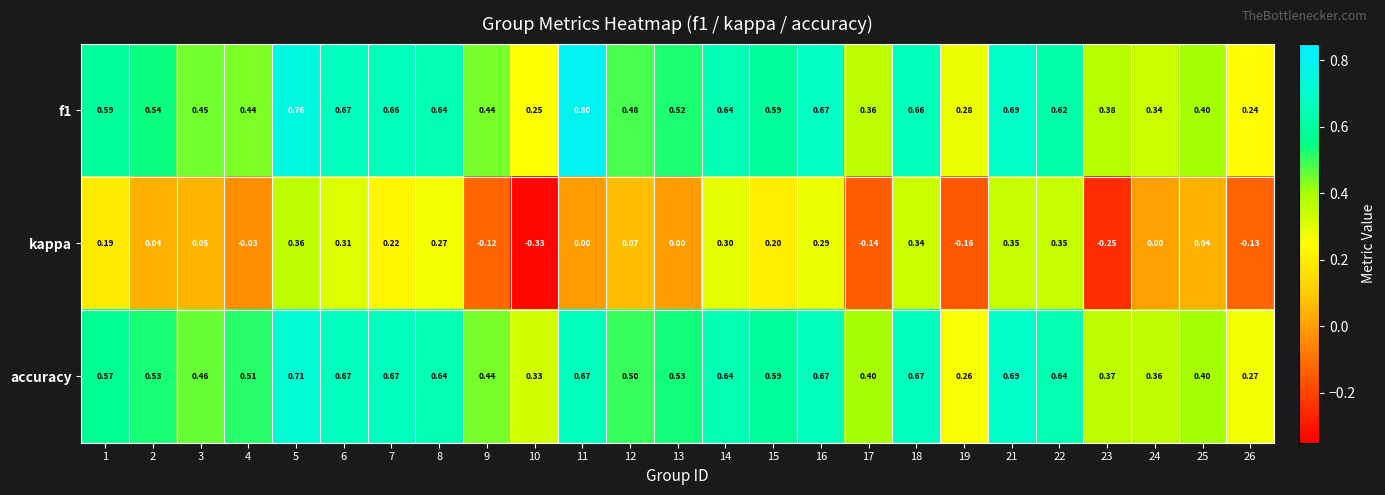

Which series has the widest spread of values?

kappa